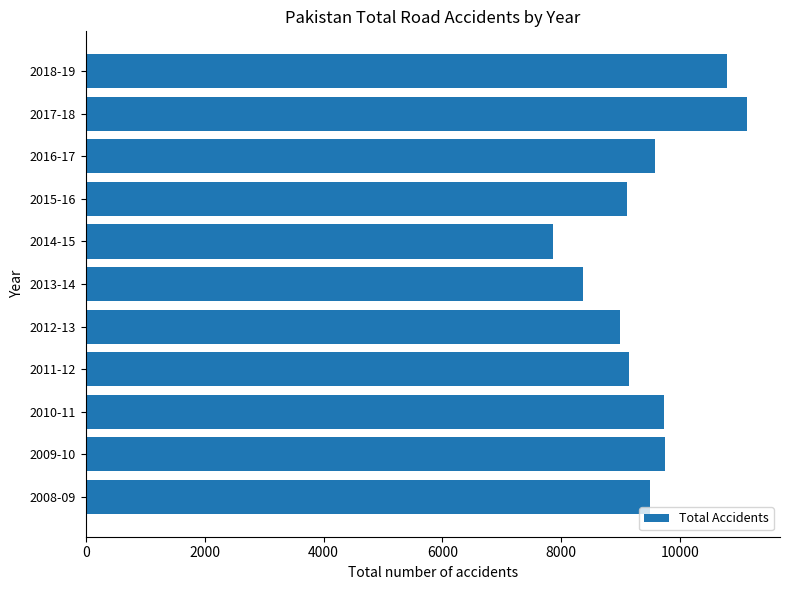

Does the chart contain any negative values?

No